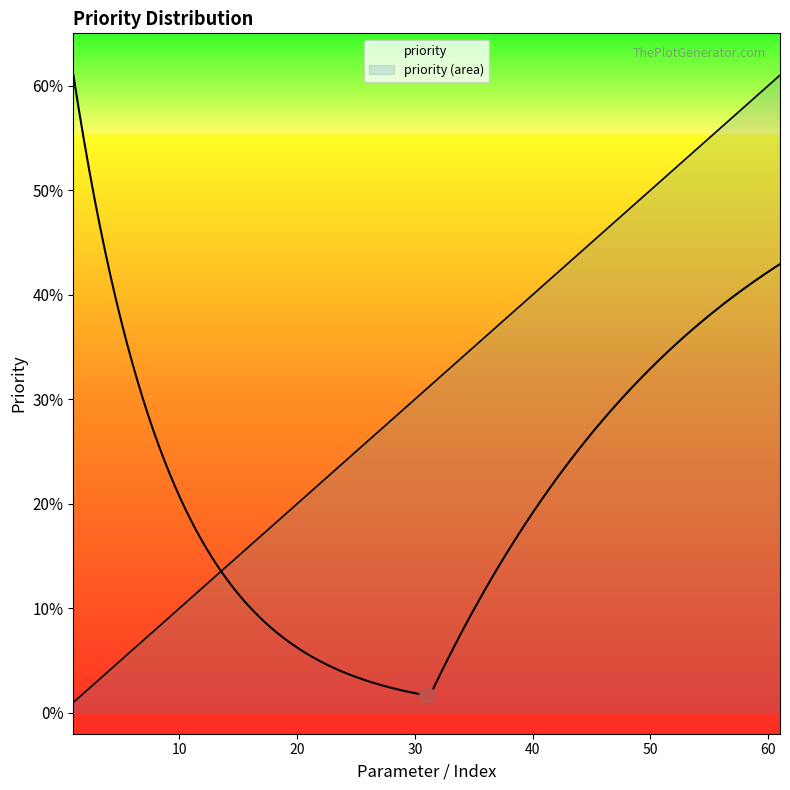

What is the change in value from 11 to 37?

+26